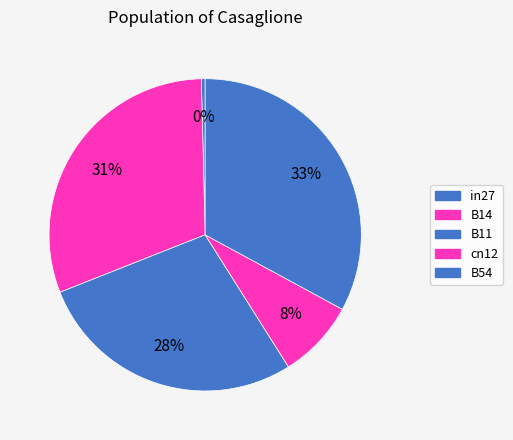

Is there a majority slice in this chart?

No